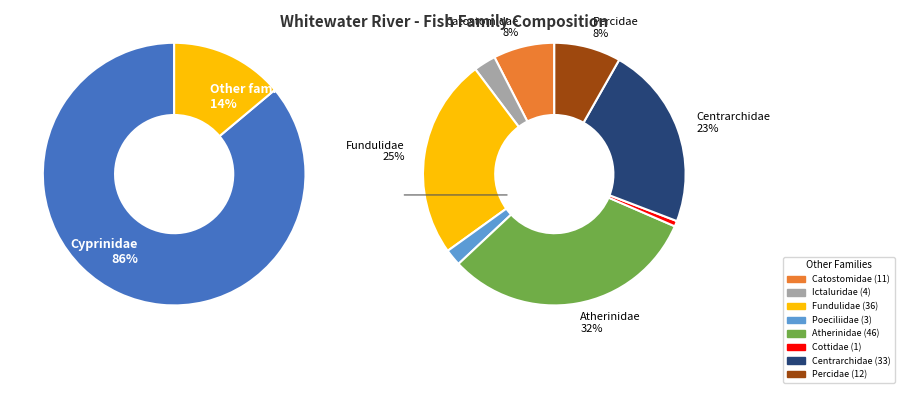

Do Poeciliidae and Ictaluridae together represent more than half of the pie?

No